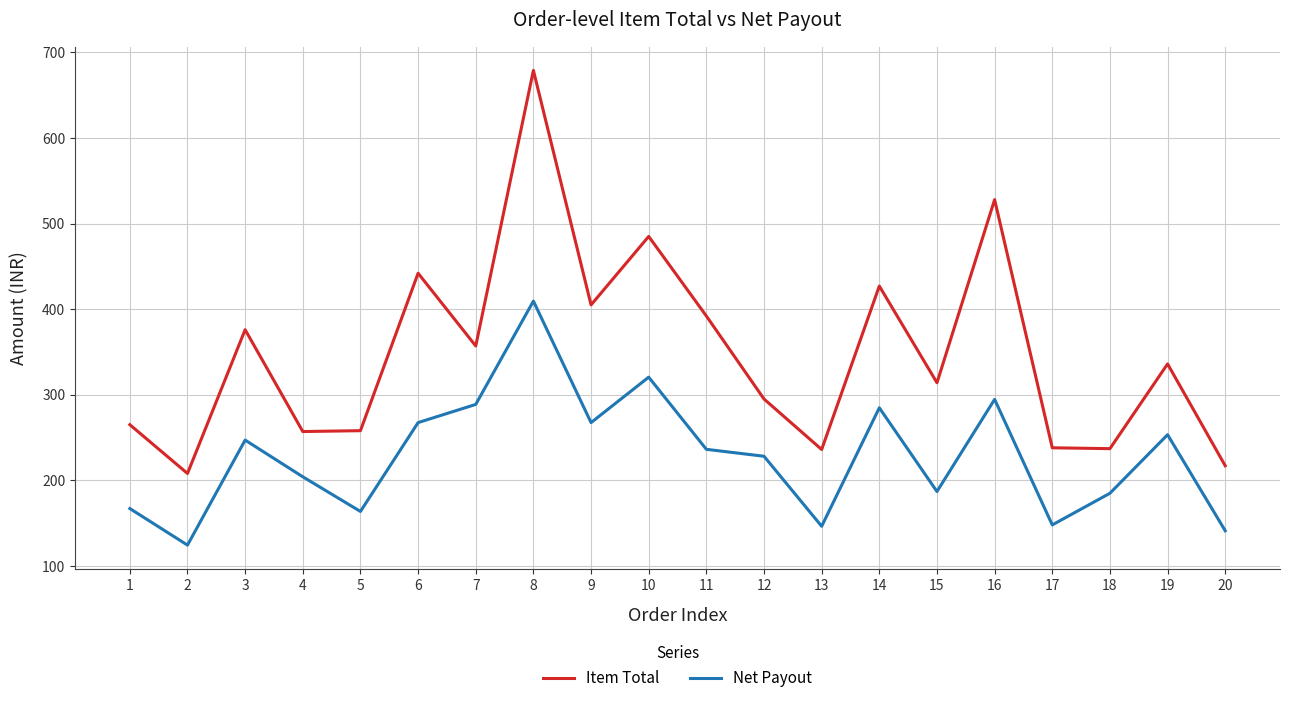

At which category does the chart reach its minimum across all series?

2